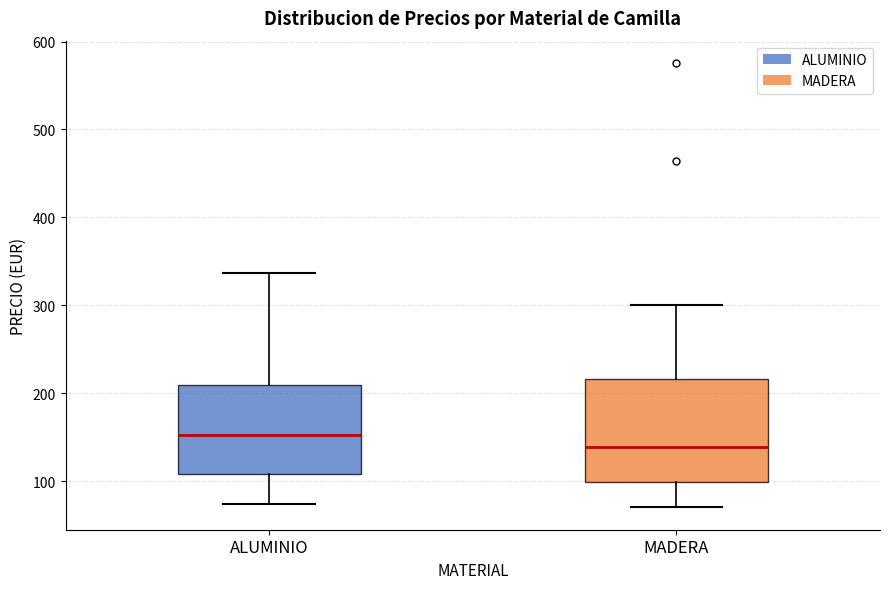

Where does the median line of the box for ALUMINIO sit on the y-axis? The values are not printed on the chart, so give them approximately, as read against the axis.

150